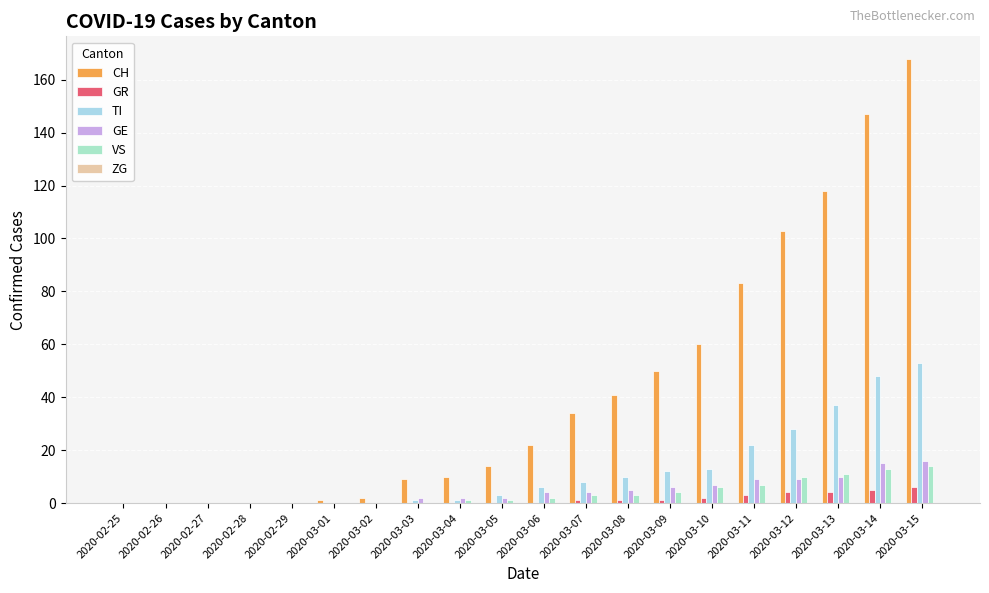

Which series has the largest range (max minus min)?

CH